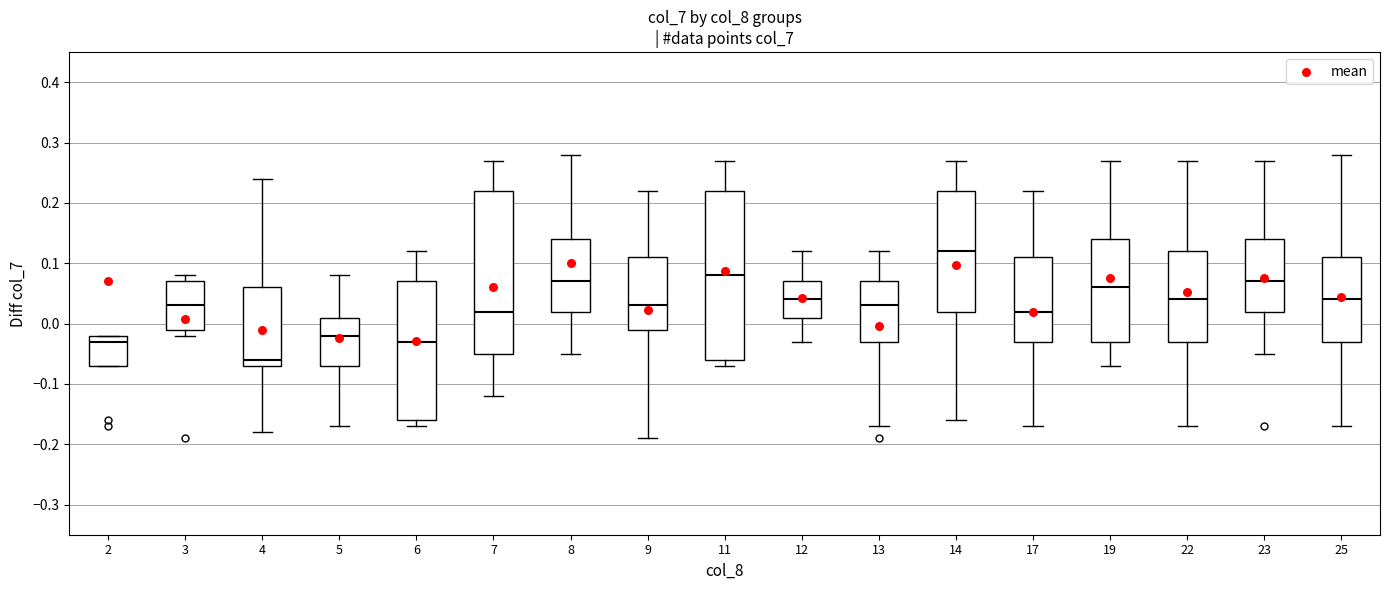

Reading left to right, read every box against the y-axis: the position of its median line, the range the box covers, and the ends of its whiskers. The values are not printed on the chart, so give them approximately, as read against the axis.

2: median -0.03, box -0.07 to -0.02, whiskers -0.07 to -0.02
3: median 0.03, box -0.01 to 0.07, whiskers -0.02 to 0.08
4: median -0.06, box -0.07 to 0.06, whiskers -0.18 to 0.24
5: median -0.02, box -0.07 to 0.01, whiskers -0.17 to 0.08
6: median -0.03, box -0.16 to 0.07, whiskers -0.17 to 0.12
7: median 0.02, box -0.05 to 0.22, whiskers -0.12 to 0.27
8: median 0.07, box 0.02 to 0.14, whiskers -0.05 to 0.28
9: median 0.03, box -0.01 to 0.11, whiskers -0.19 to 0.22
11: median 0.08, box -0.06 to 0.22, whiskers -0.07 to 0.27
12: median 0.04, box 0.01 to 0.07, whiskers -0.03 to 0.12
13: median 0.03, box -0.03 to 0.07, whiskers -0.17 to 0.12
14: median 0.12, box 0.02 to 0.22, whiskers -0.16 to 0.27
17: median 0.02, box -0.03 to 0.11, whiskers -0.17 to 0.22
19: median 0.06, box -0.03 to 0.14, whiskers -0.07 to 0.27
22: median 0.04, box -0.03 to 0.12, whiskers -0.17 to 0.27
23: median 0.07, box 0.02 to 0.14, whiskers -0.05 to 0.27
25: median 0.04, box -0.03 to 0.11, whiskers -0.17 to 0.28